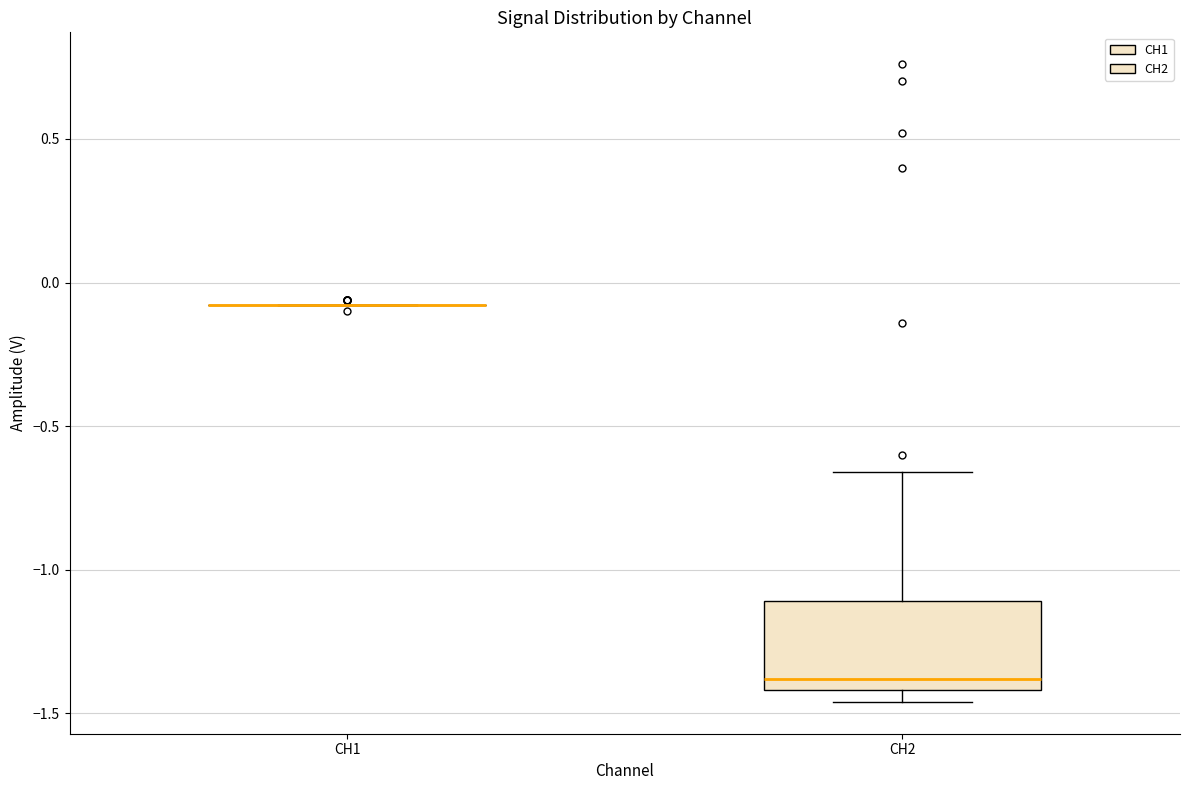

Which box is the tallest, from its lower edge to its upper edge?

CH2